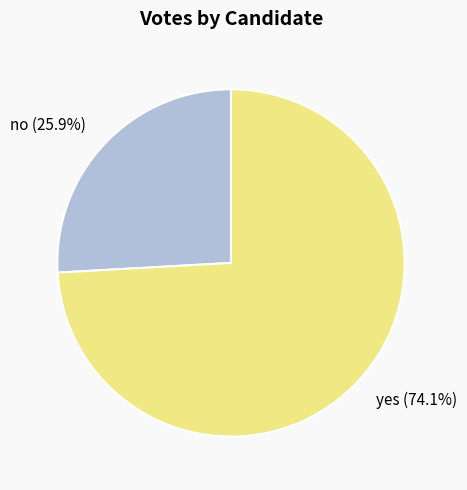

To the nearest percent, what portion does no represent?

26%